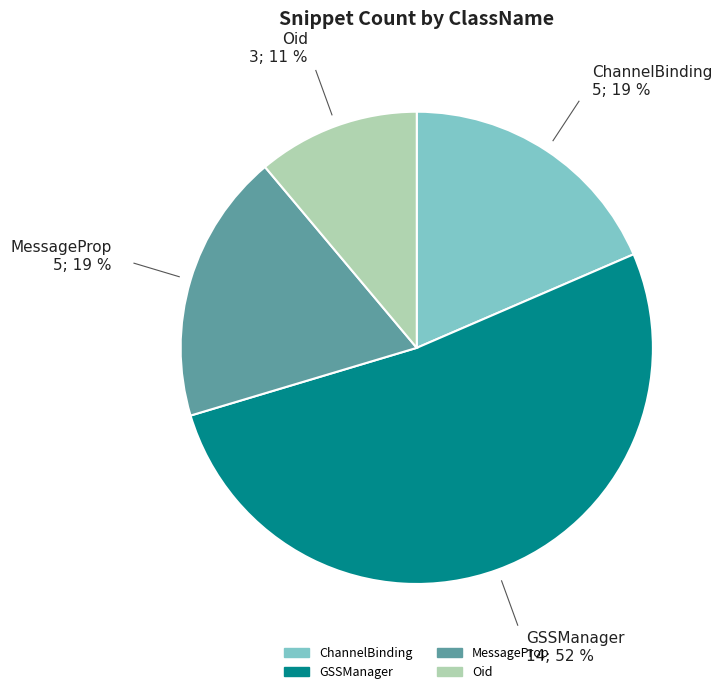

True or false: GSSManager accounts for 52% of the total.

True